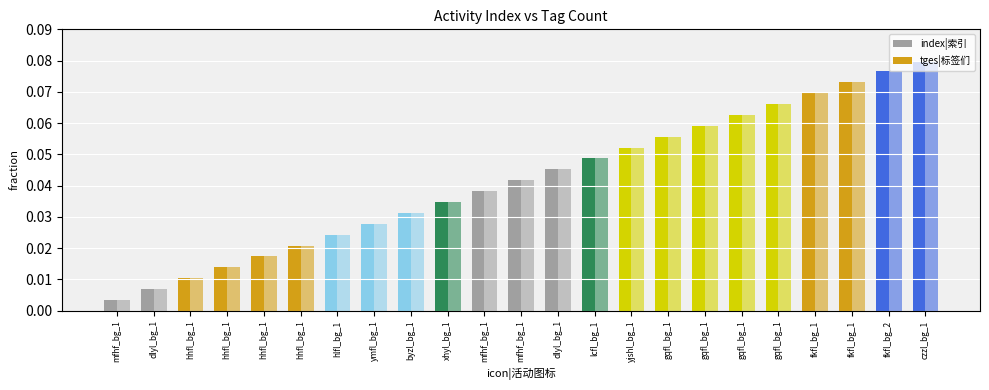

Which series changed the most between dlyl_bg_1 and czzl_bg_1?

index|索引